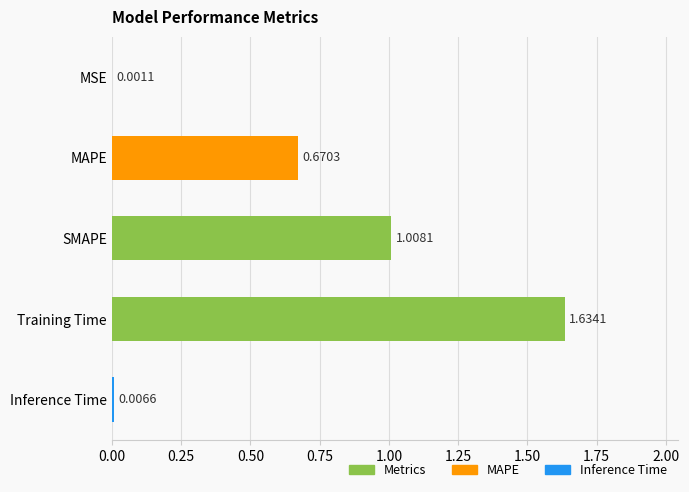

What is the change in value from MSE to SMAPE?

+1.0